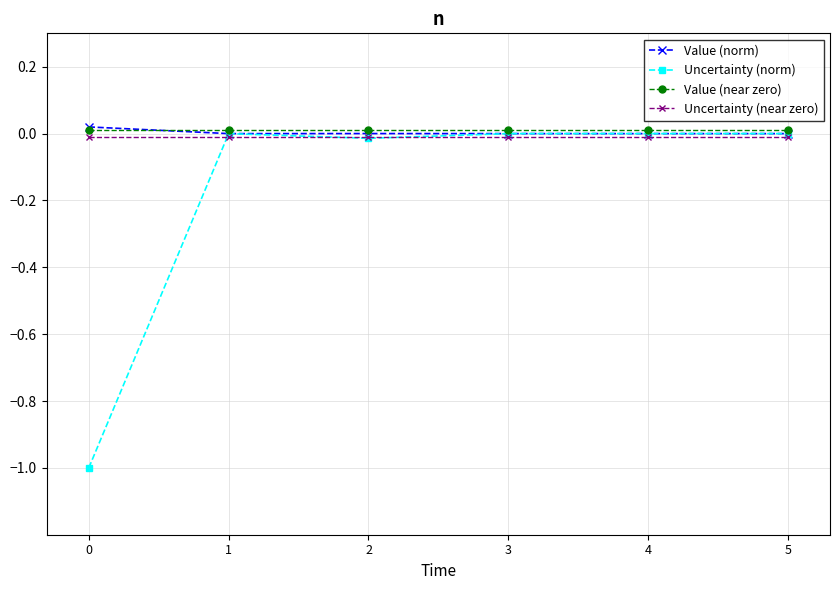

True or false: Value (norm) has more than 2 points higher than both neighbors.

False